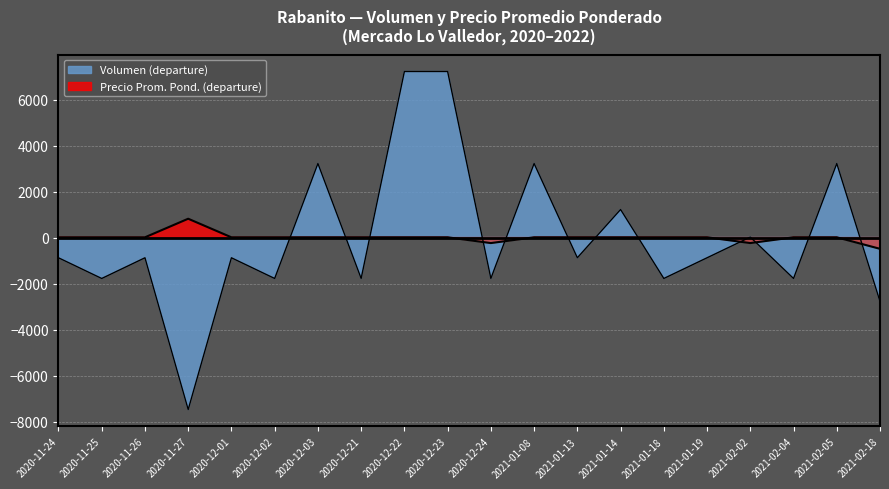

Is the value of Volumen at 2021-02-05 greater than the value of Precio promedio ponderado at 2021-01-19?

Yes